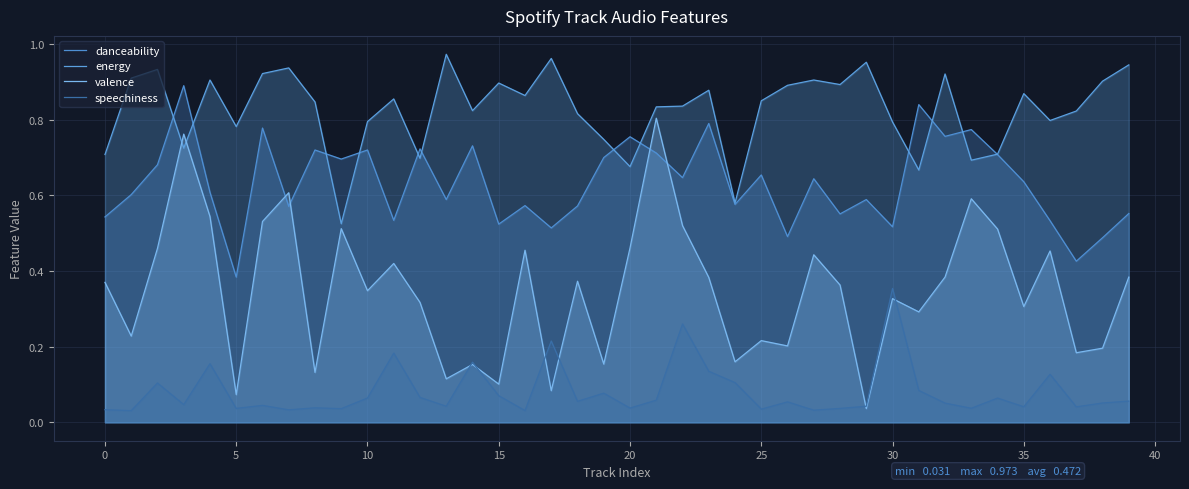

Reading left to right, transcribe all the data shown in this chart.

danceability: 0.5	0.6	0.7	0.9	0.6	0.4	0.8	0.6	0.7	0.7	0.7	0.5	0.7	0.6	0.7	0.5	0.6	0.5	0.6	0.7	0.8	0.7	0.6	0.8	0.6	0.7	0.5	0.6	0.6	0.6	0.5	0.8	0.8	0.8	0.7	0.6	0.5	0.4	0.5	0.6
energy: 0.7	0.9	0.9	0.7	0.9	0.8	0.9	0.9	0.8	0.5	0.8	0.9	0.7	1.0	0.8	0.9	0.9	1.0	0.8	0.7	0.7	0.8	0.8	0.9	0.6	0.8	0.9	0.9	0.9	1.0	0.8	0.7	0.9	0.7	0.7	0.9	0.8	0.8	0.9	0.9
valence: 0.4	0.2	0.5	0.8	0.5	0.1	0.5	0.6	0.1	0.5	0.3	0.4	0.3	0.1	0.2	0.1	0.5	0.1	0.4	0.2	0.5	0.8	0.5	0.4	0.2	0.2	0.2	0.4	0.4	0.0	0.3	0.3	0.4	0.6	0.5	0.3	0.5	0.2	0.2	0.4
speechiness: 0.0	0.0	0.1	0.0	0.2	0.0	0.0	0.0	0.0	0.0	0.1	0.2	0.1	0.0	0.2	0.1	0.0	0.2	0.1	0.1	0.0	0.1	0.3	0.1	0.1	0.0	0.1	0.0	0.0	0.0	0.4	0.1	0.1	0.0	0.1	0.0	0.1	0.0	0.1	0.1